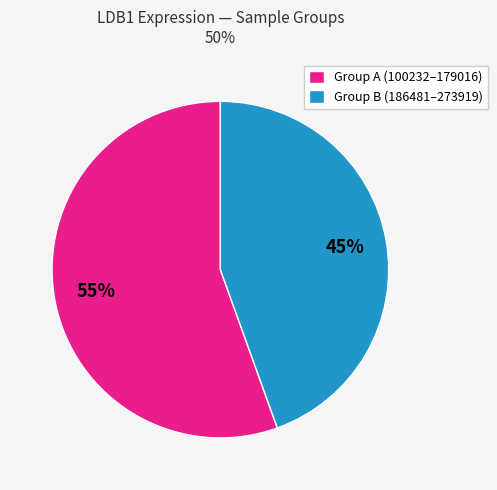

To the nearest percent, what is the combined percentage of Group B (186481–273919) and Group A (100232–179016)?

100%